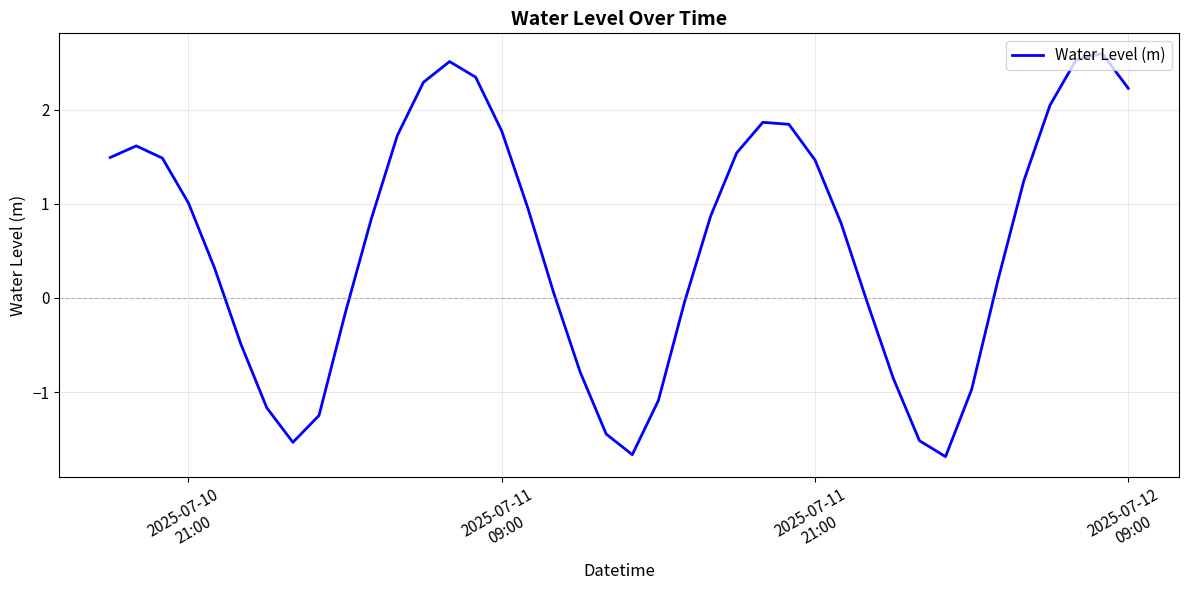

Is this an area chart (filled region under the line)?

No